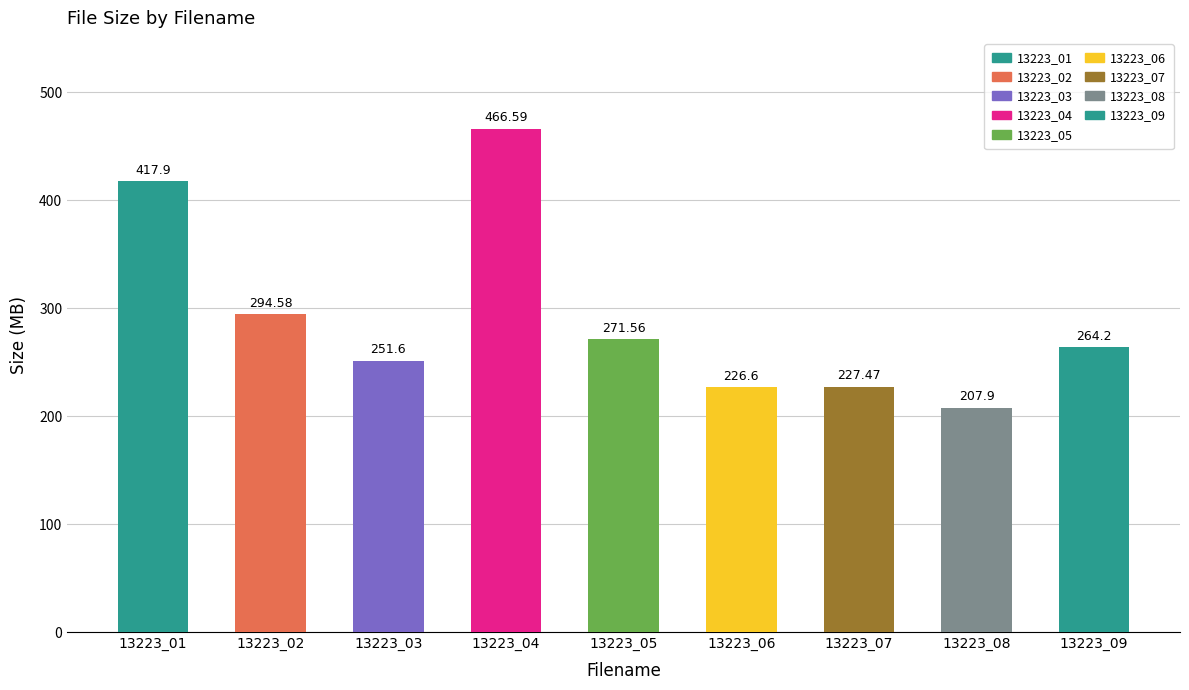

List the labels in order of value, largest first.

13223_04, 13223_01, 13223_02, 13223_05, 13223_09, 13223_03, 13223_07, 13223_06, 13223_08